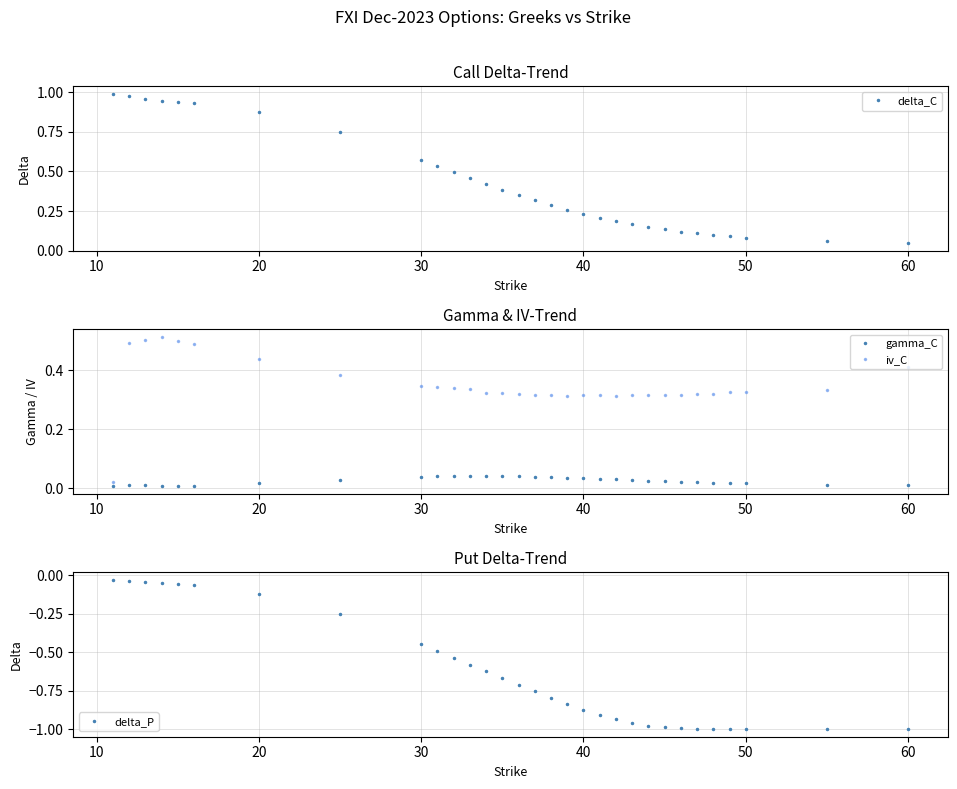

True or false: gamma_C and iv_C cross at least once.

False